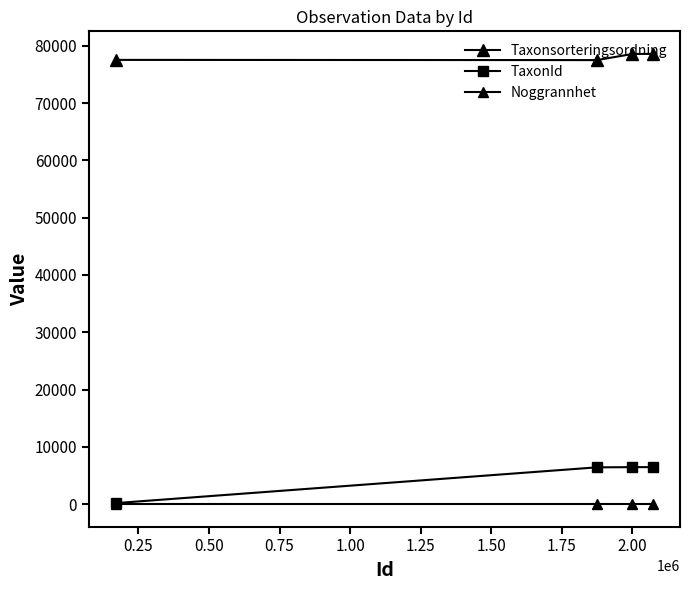

How many data points in TaxonId are less than 6458?

2